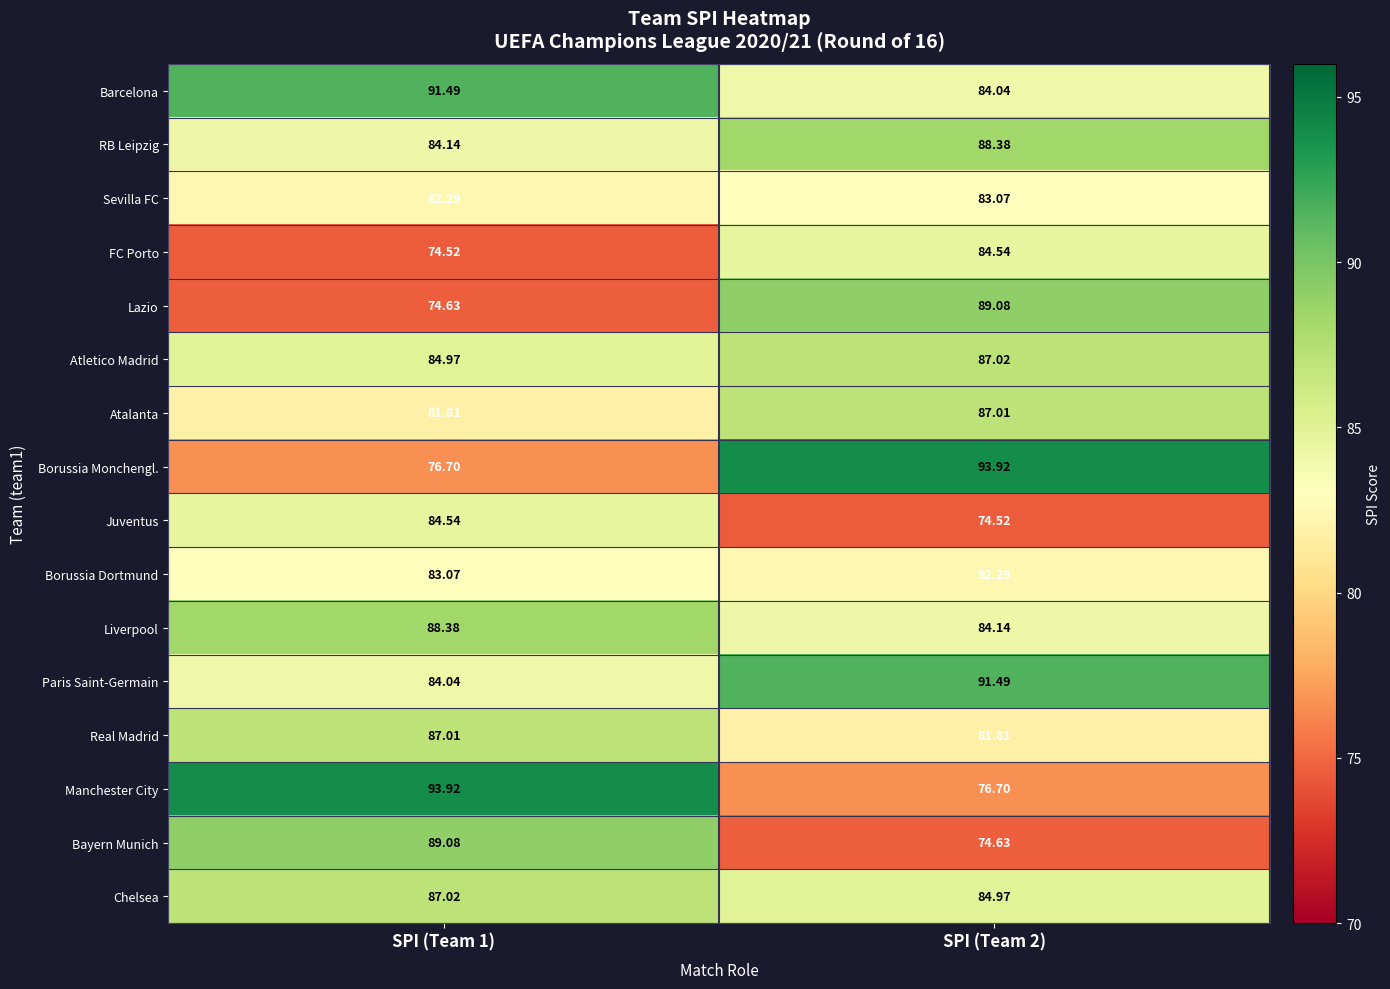

Is the value of Lazio at SPI (Team 2) greater than the value of Borussia Dortmund at SPI (Team 2)?

Yes